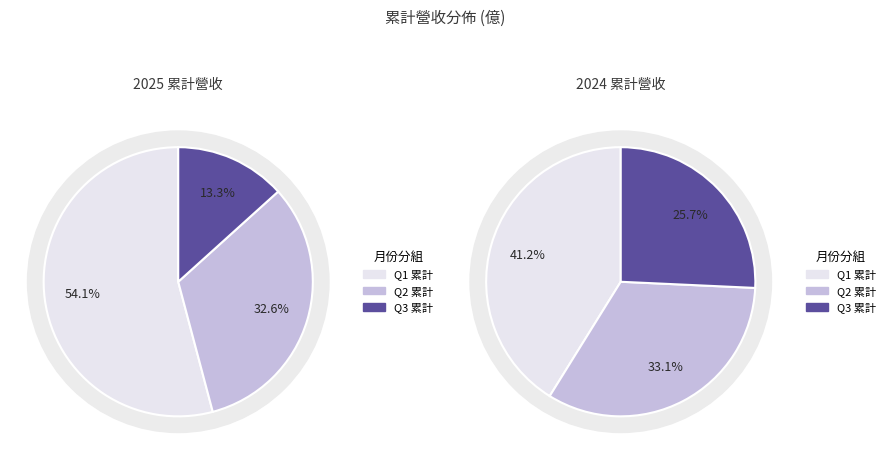

Is it true that 3 is 27% of the pie?

False